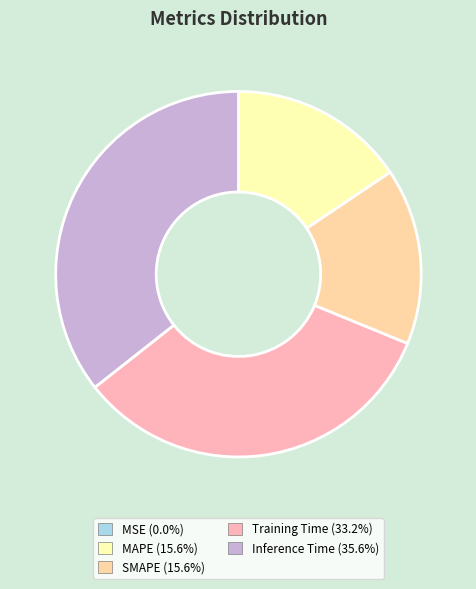

Which category has the biggest portion of the pie?

Inference Time